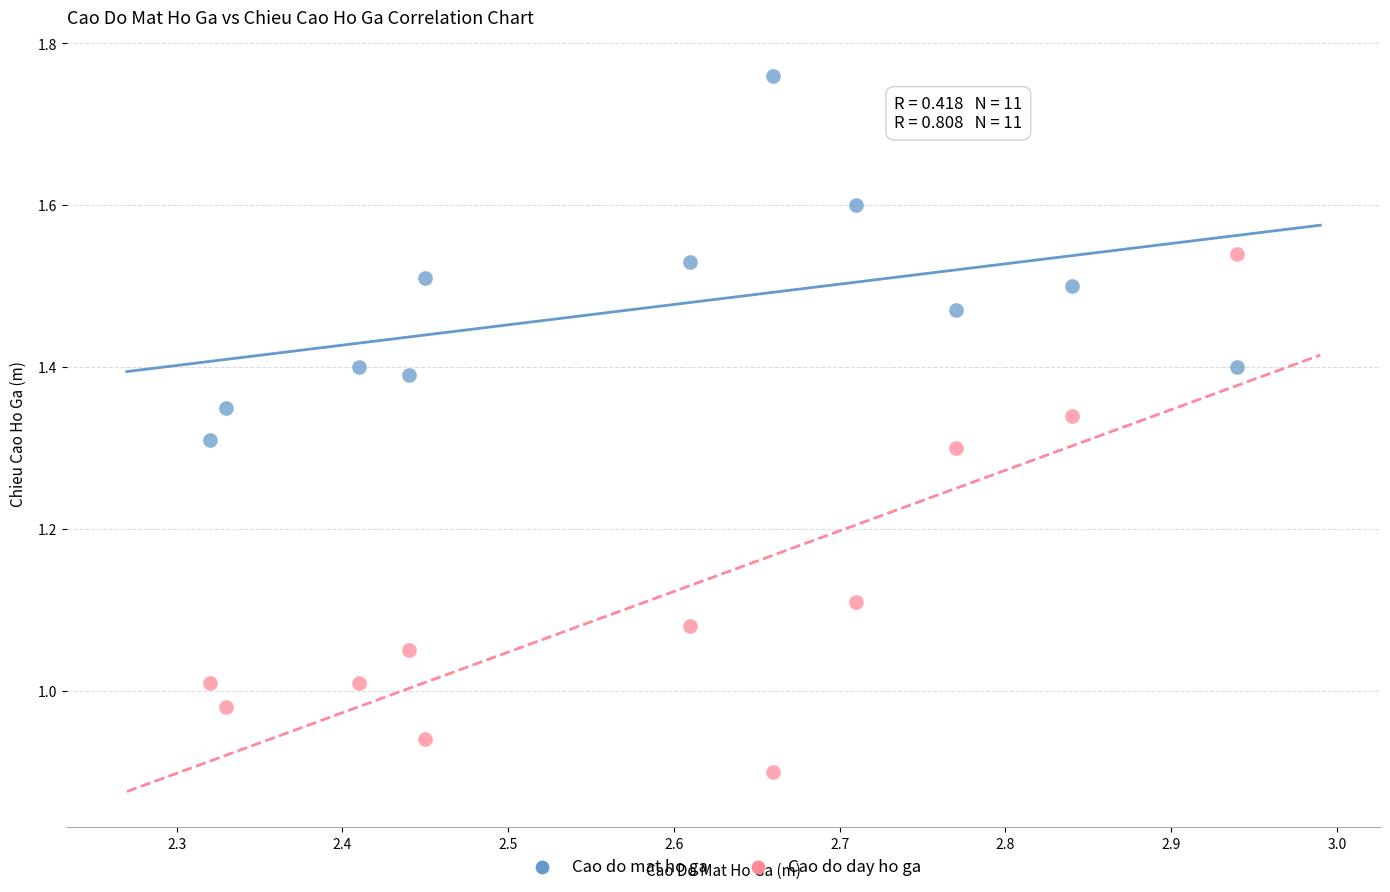

Across all data points, what is the range of X values (max minus min)?

0.6